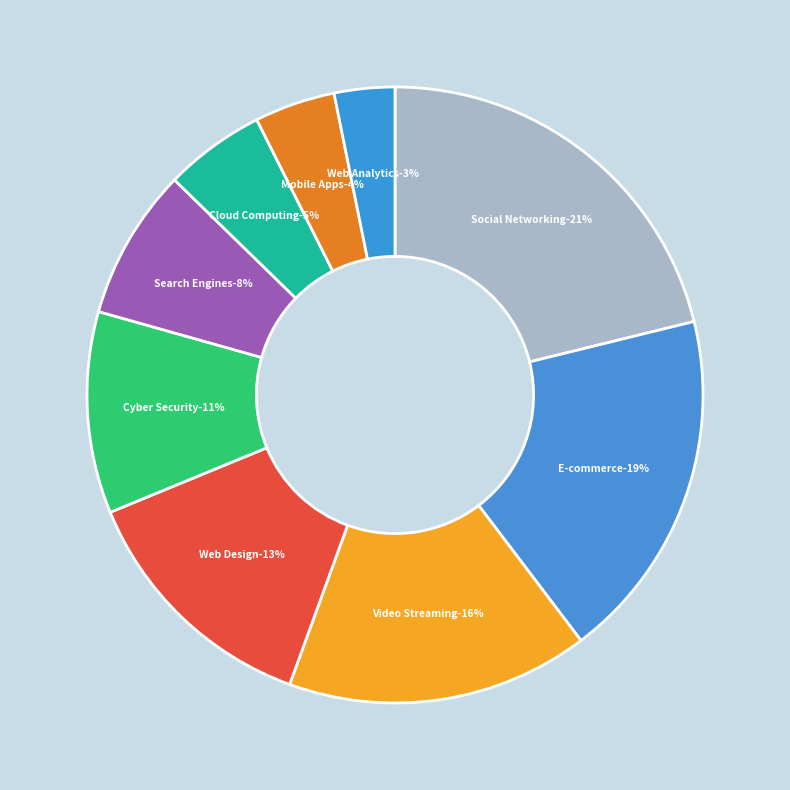

What percentage is the Cyber Security slice, to the nearest percent?

11%